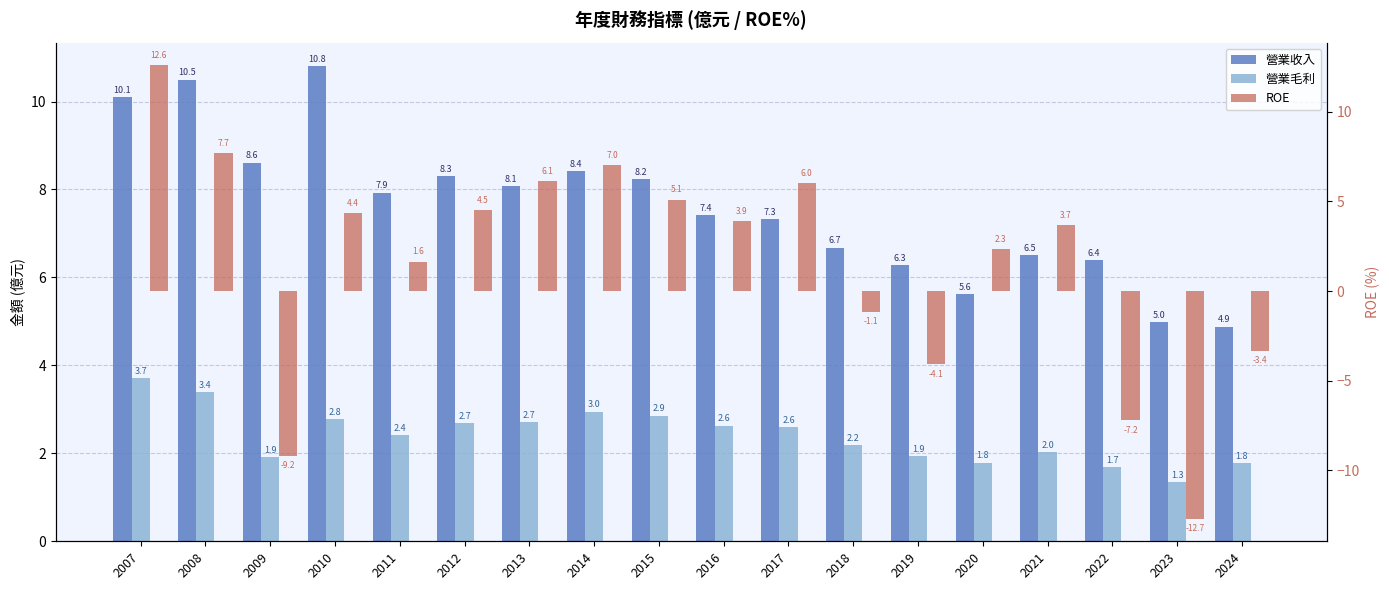

What is the difference between the 營業收入 values at 2018 and 2010?

4.1